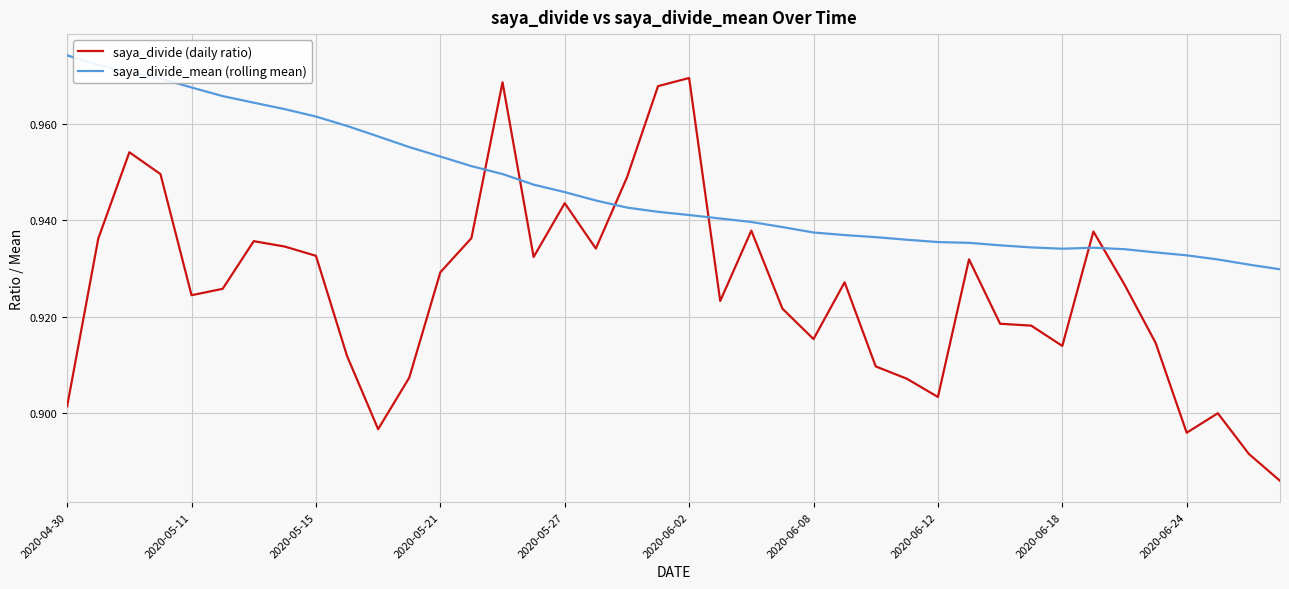

List the series in order of their peak value, lowest first.

saya_divide (daily ratio), saya_divide_mean (rolling mean)